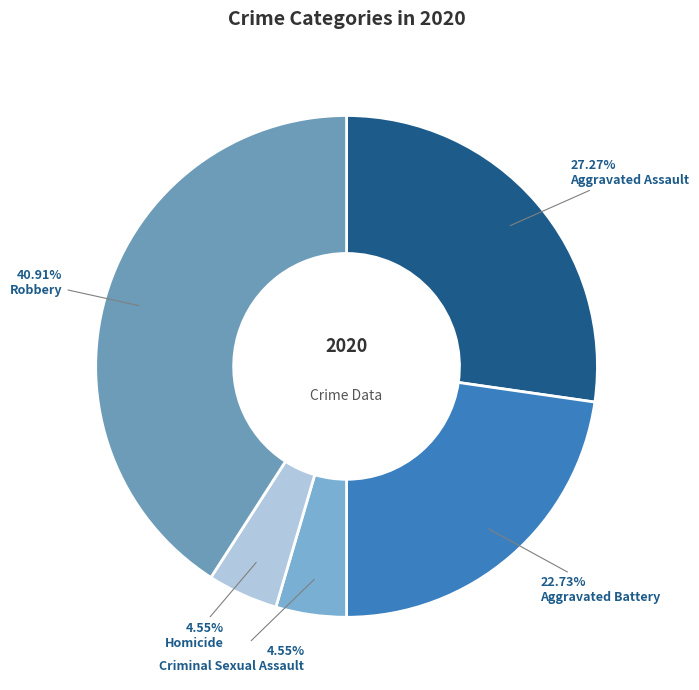

To the nearest percent, what portion does Robbery represent?

41%